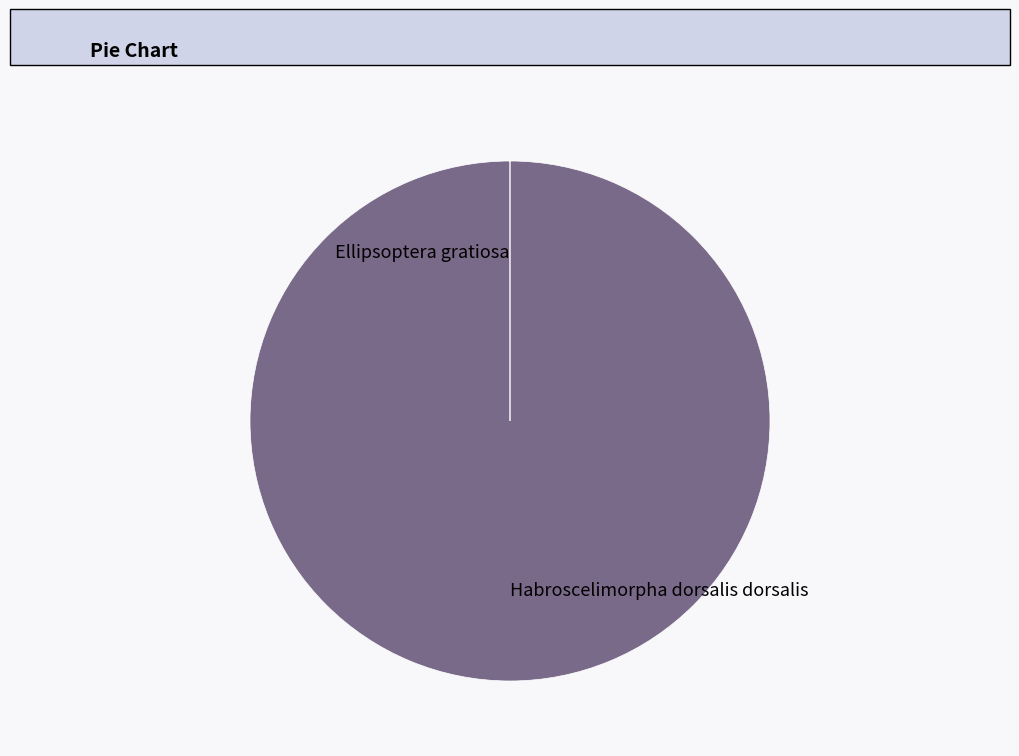

Which category accounts for the majority?

Habroscelimorpha dorsalis dorsalis